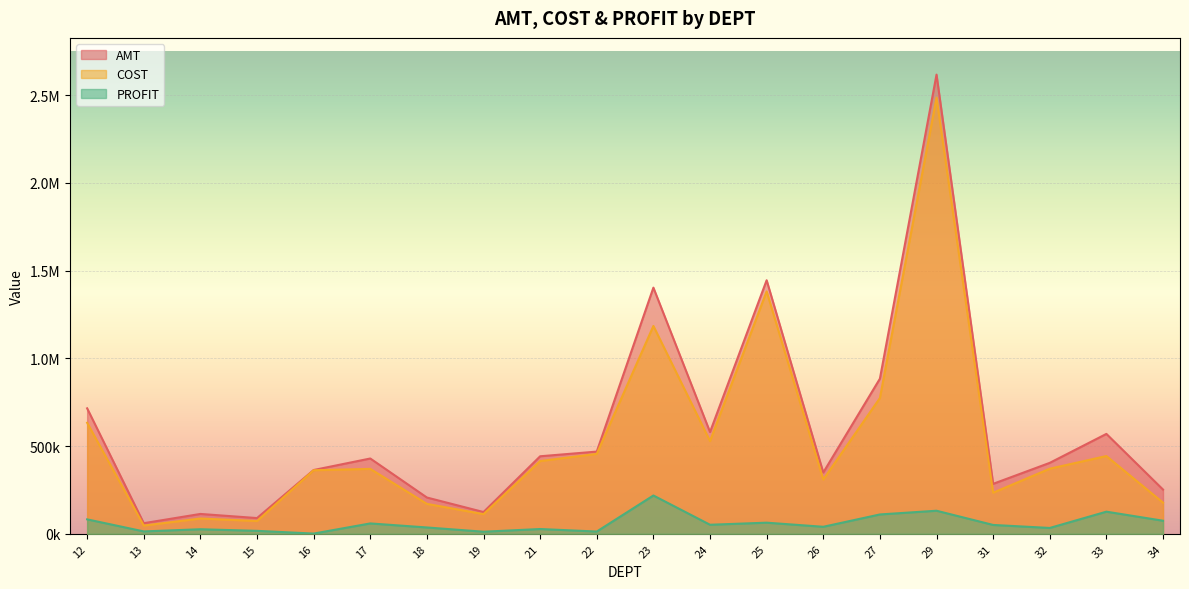

Is it true that COST equals 2485019.0 at 29?

True